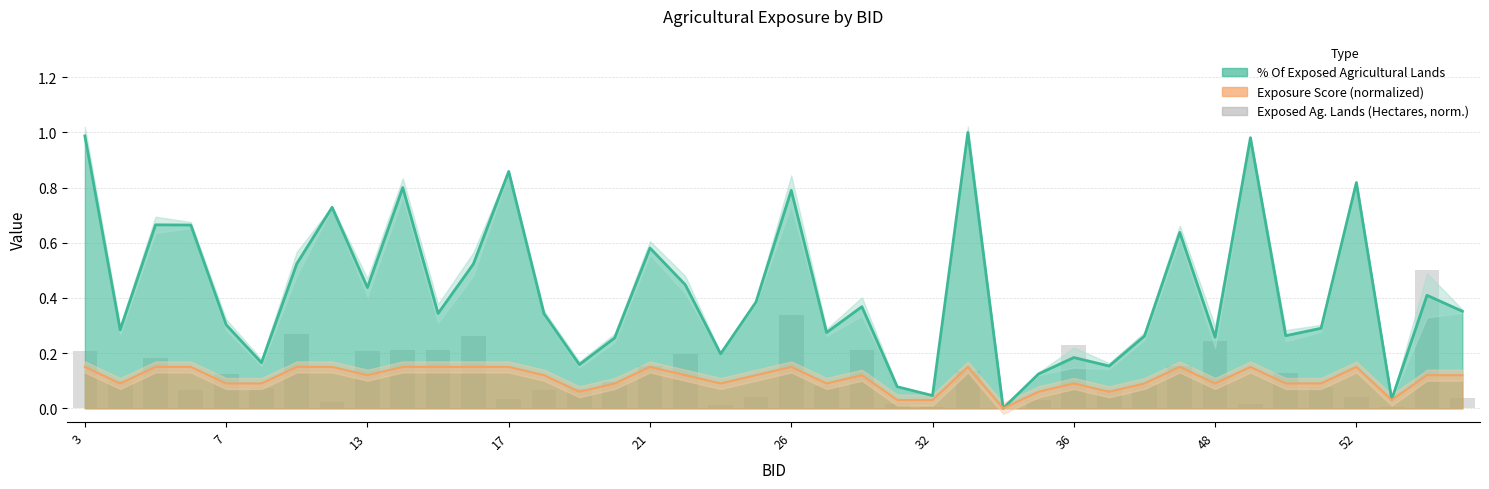

Reading left to right, extract all data points from this chart.

0.2	0.1	0.2	0.1	0.1	0.1	0.3	0.0	0.2	0.2	0.2	0.3	0.0	0.1	0.1	0.1	0.2	0.2	0.0	0.0	0.3	0.1	0.2	0.0	0.0	0.1	0.0	0.0	0.2	0.1	0.1	0.2	0.2	0.0	0.1	0.1	0.0	0.0	0.5	0.0